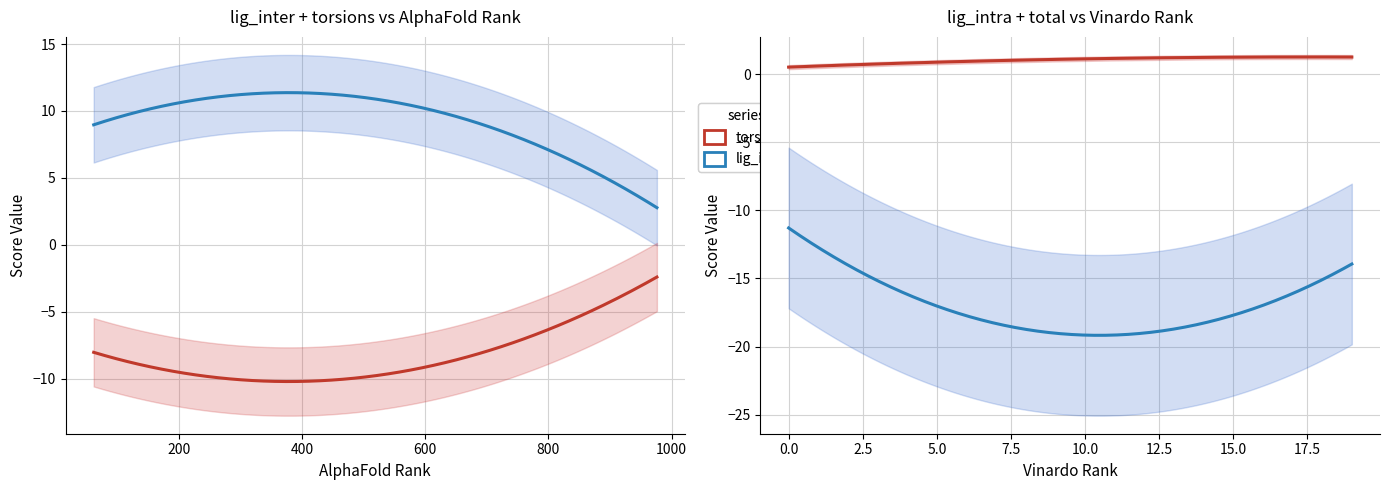

What is the total value across all series at 15?

-16.3